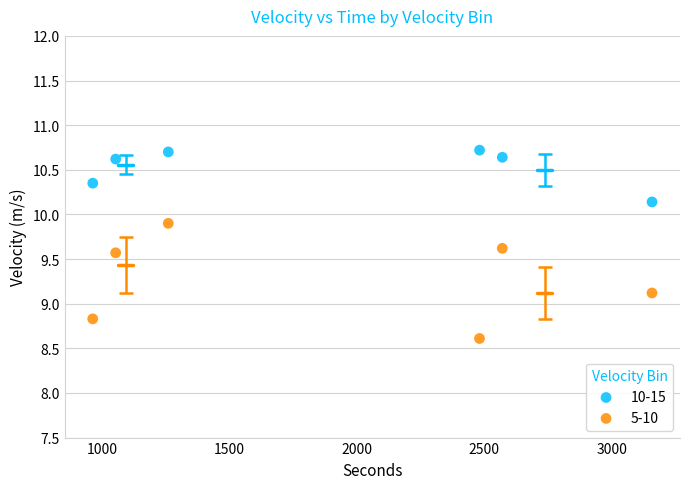

Which series has the largest Y range (max minus min)?

5-10